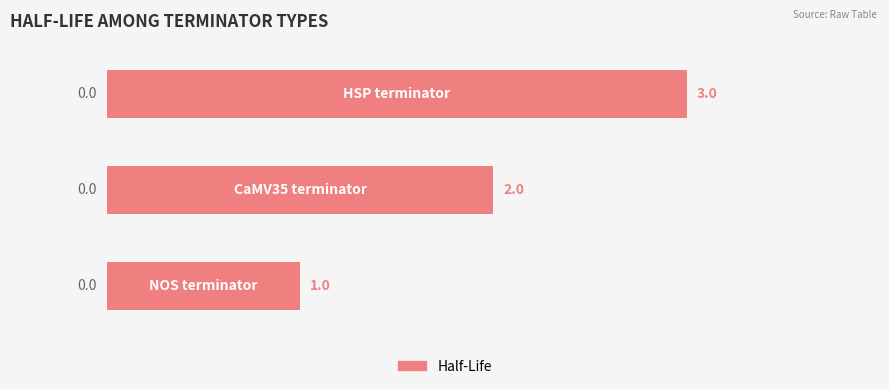

What is the sum of all values?

6